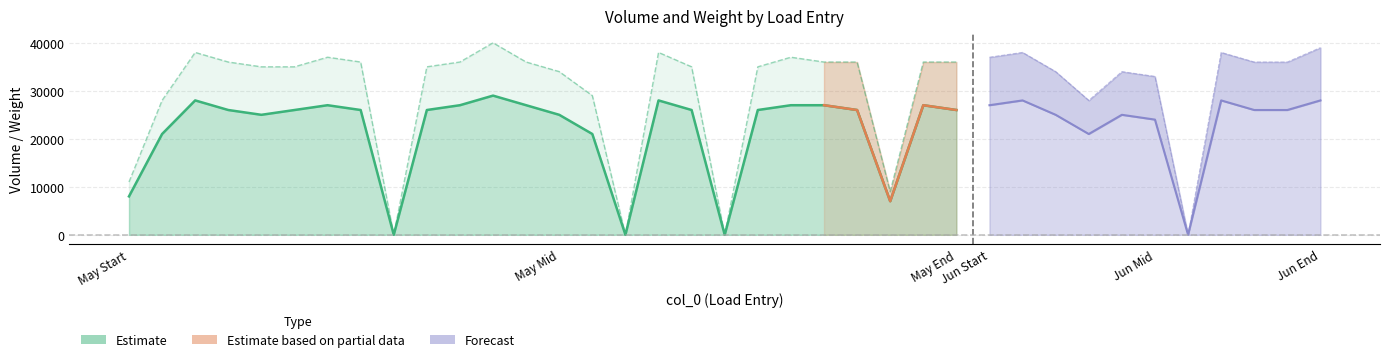

At how many categories does at least one series exceed 392?

33